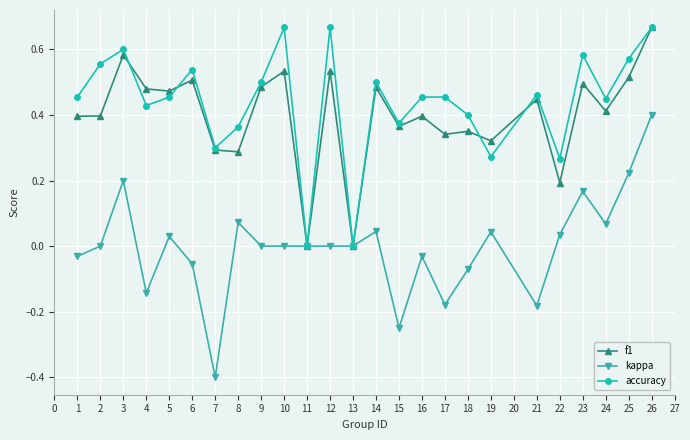

What is the lowest value of the kappa series?

-0.4